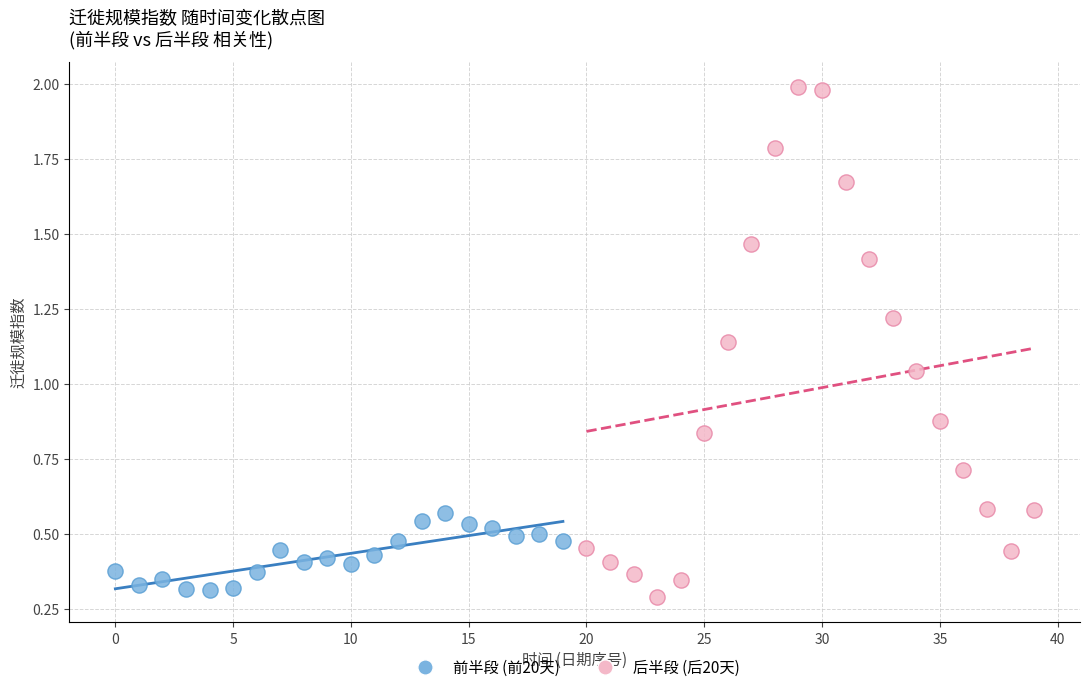

Which series has the widest spread of Y values?

后半段 (后20天)